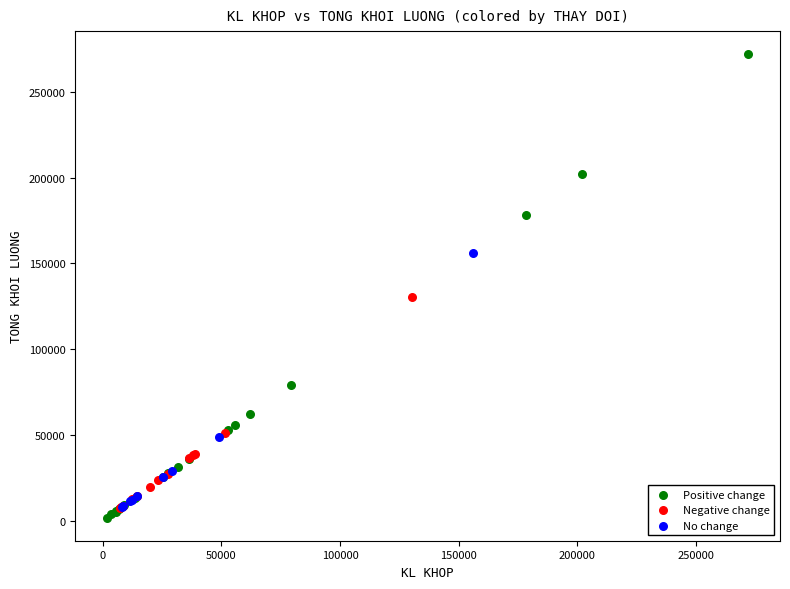

Which series contains the highest Y value?

Positive change